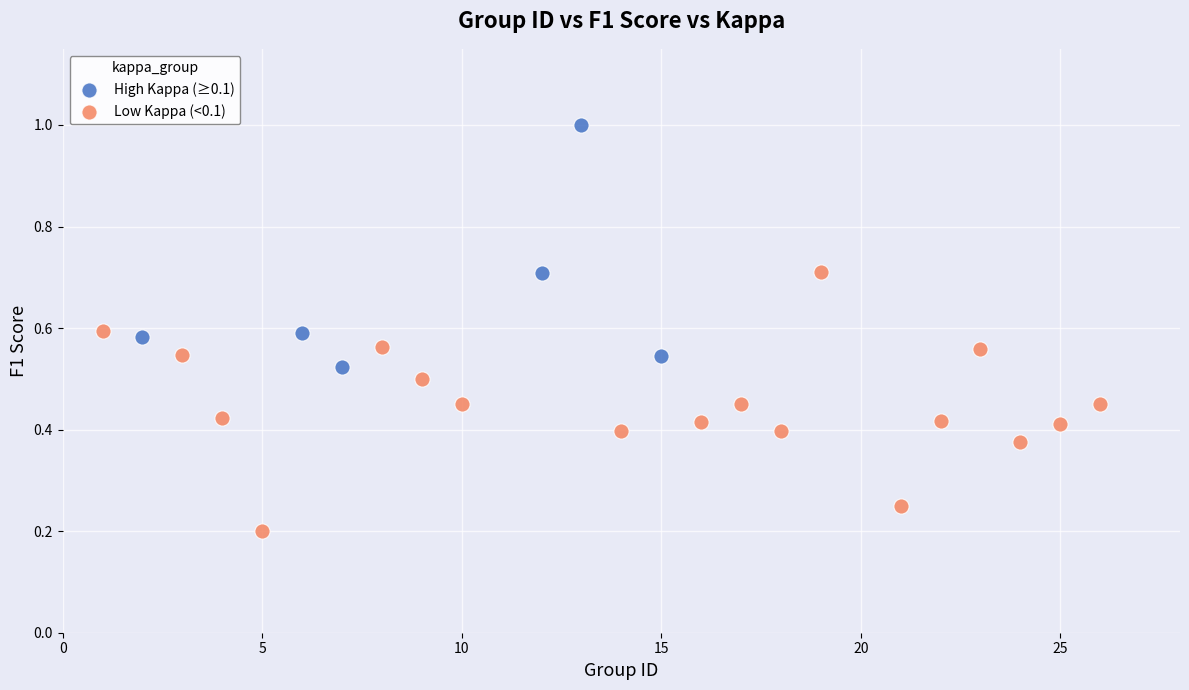

Which series contains the lowest Y value?

Low Kappa (<0.1)